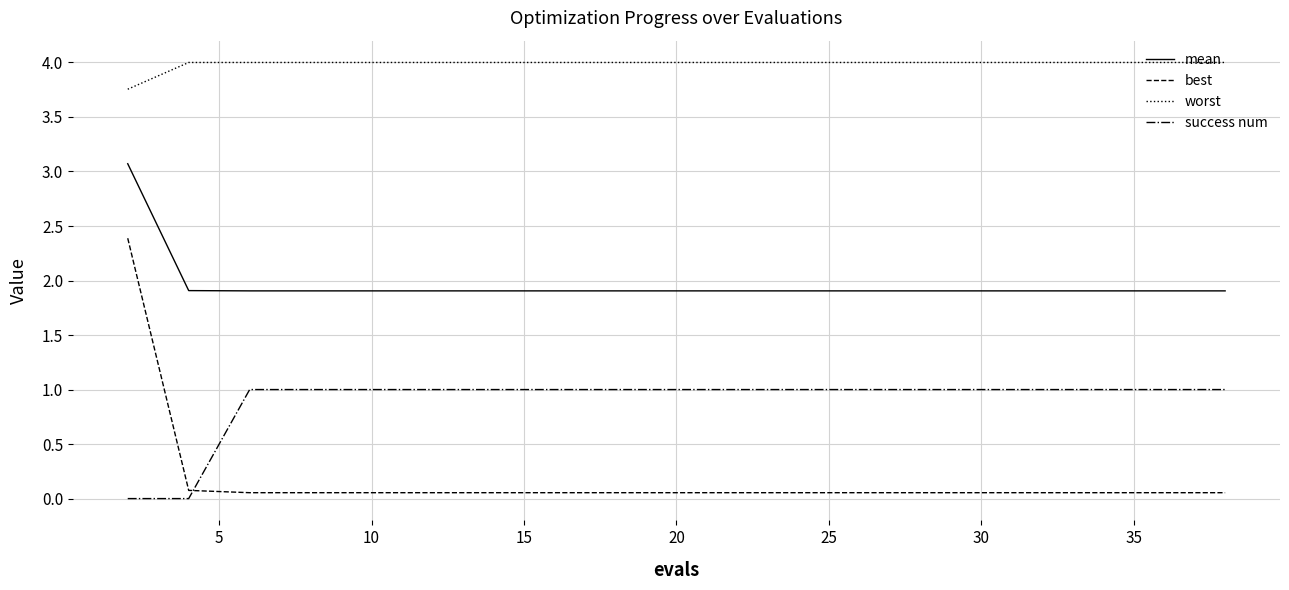

Which series has the widest spread of values?

best